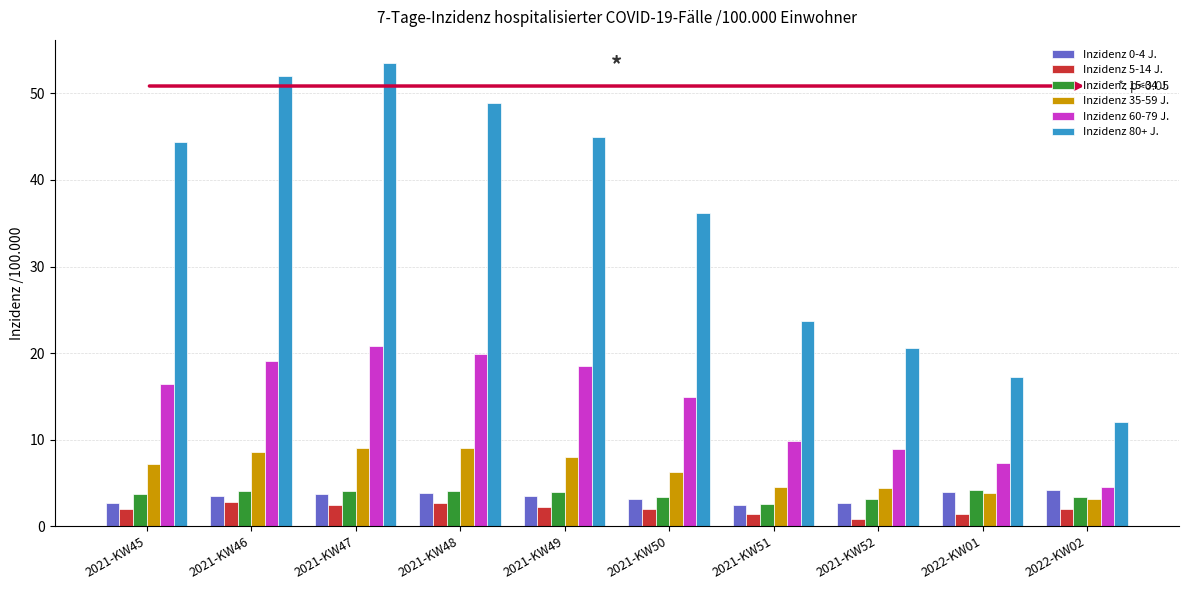

How many bars are there in each group?

6